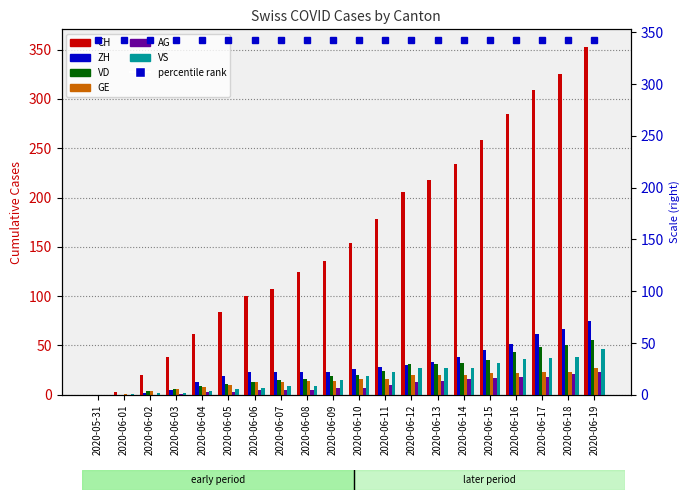

Which series has the largest range (max minus min)?

CH